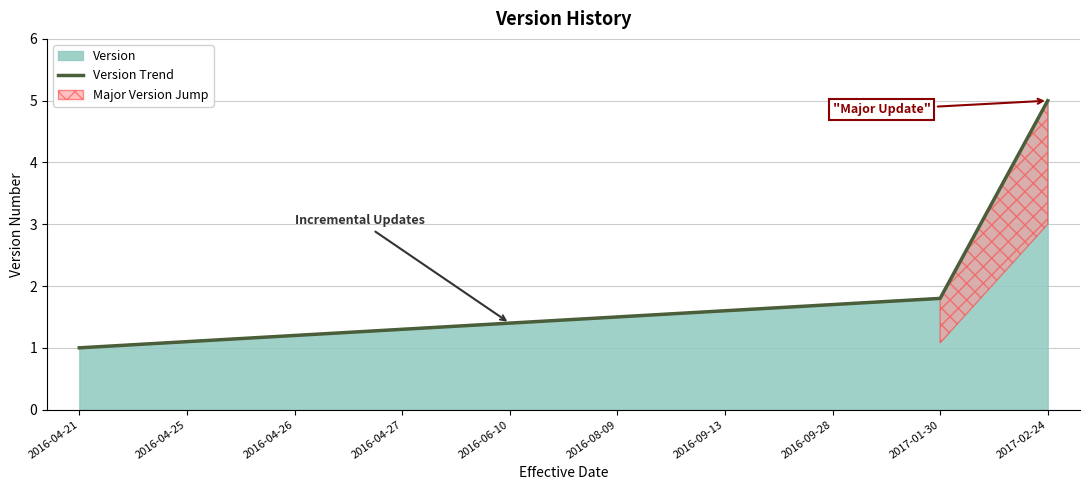

Between 2016-06-10 and 2016-09-13, which is larger?

2016-09-13